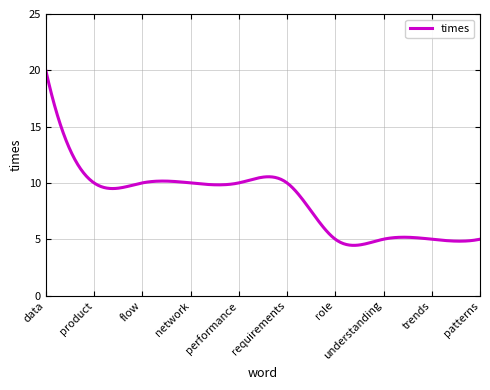

Reading right to left, list all the values displayed in this chart.

5	5	5	5	10	10	10	10	10	20